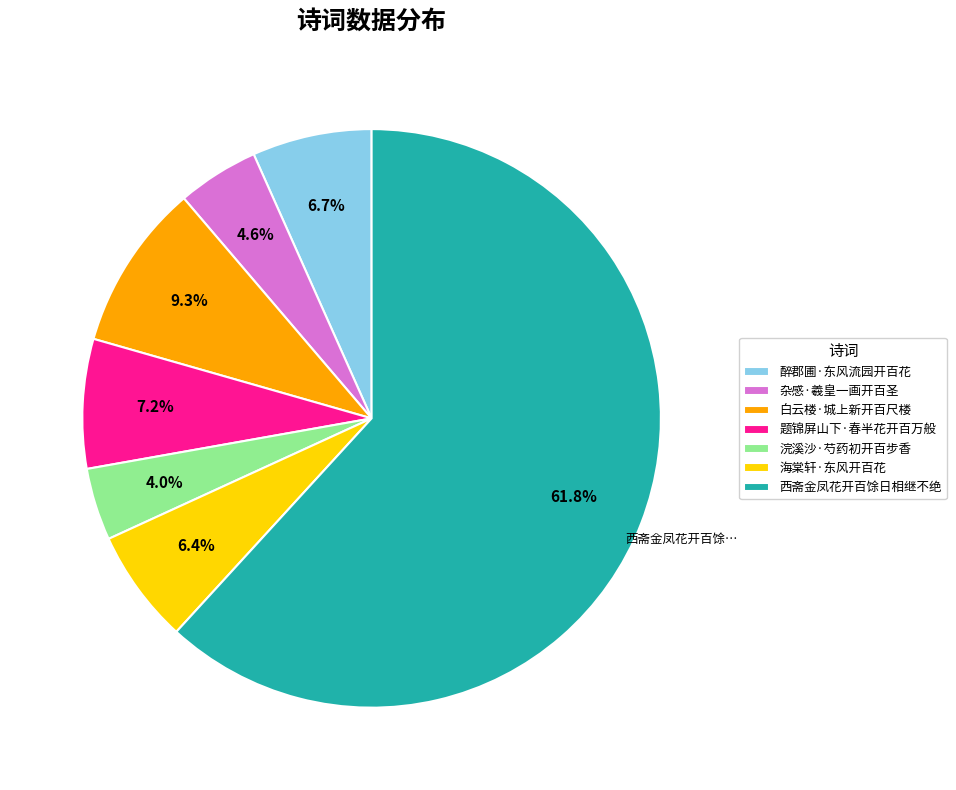

What is the smallest slice in the pie chart?

浣溪沙·芍药初开百步香